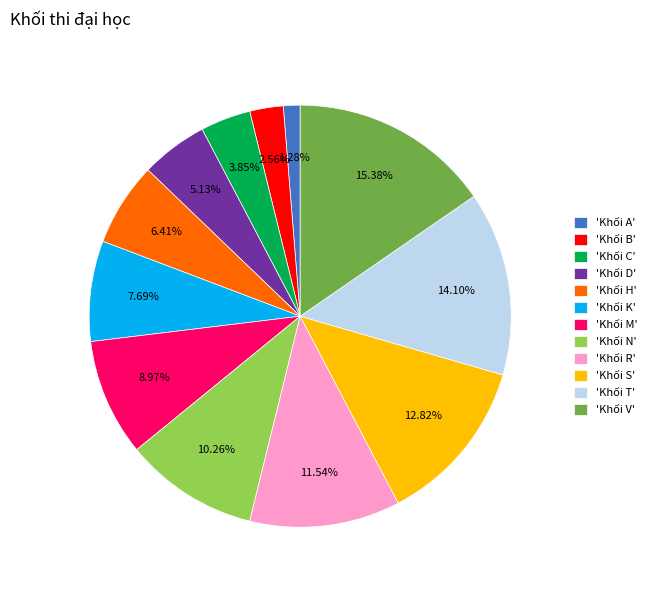

To the nearest percent, what is the difference between the largest and smallest slice percentages?

14%